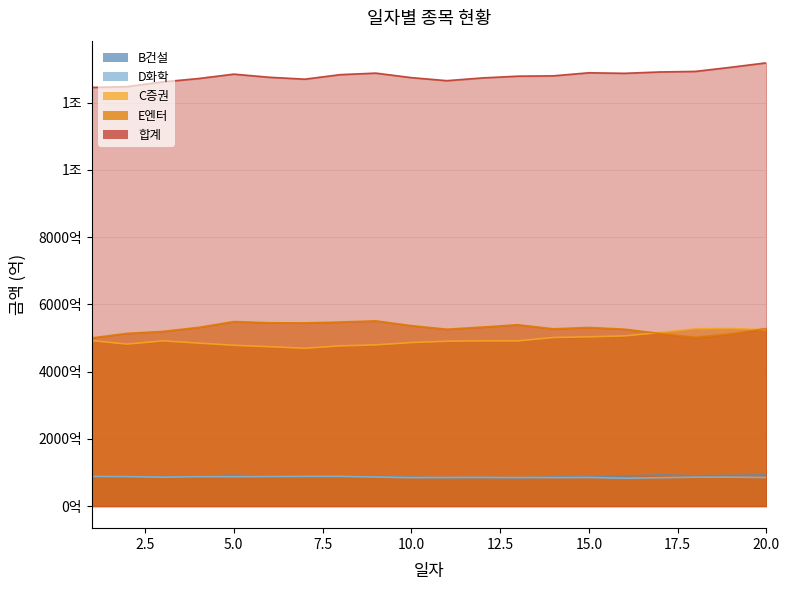

Rank the series at 9 from lowest to highest value.

D화학, B건설, C증권, E엔터, 합계